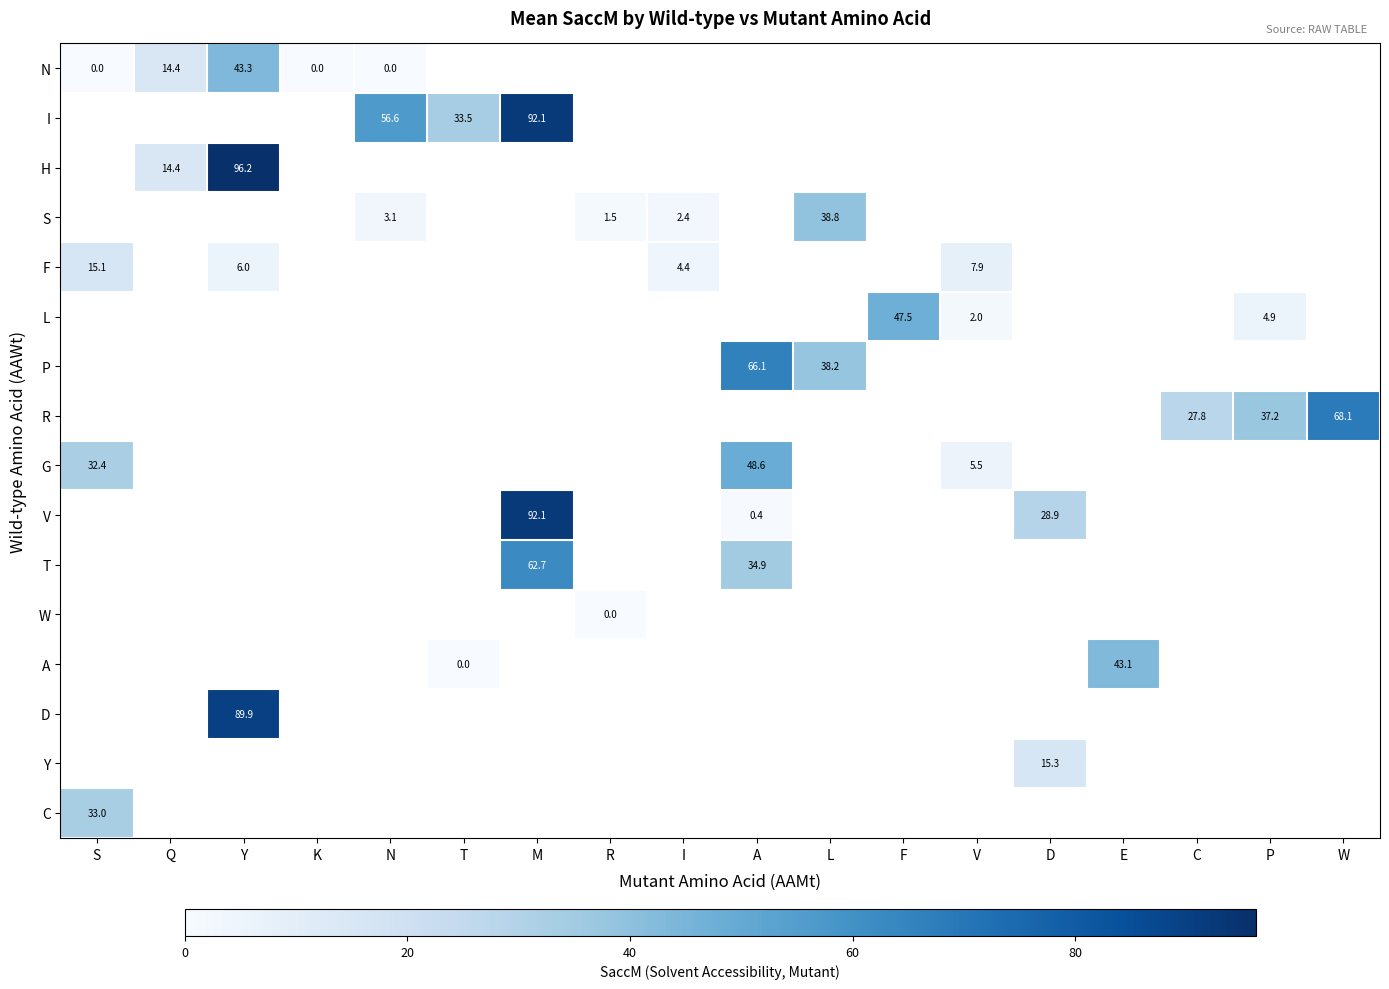

Which has a higher value, L or Y?

Y